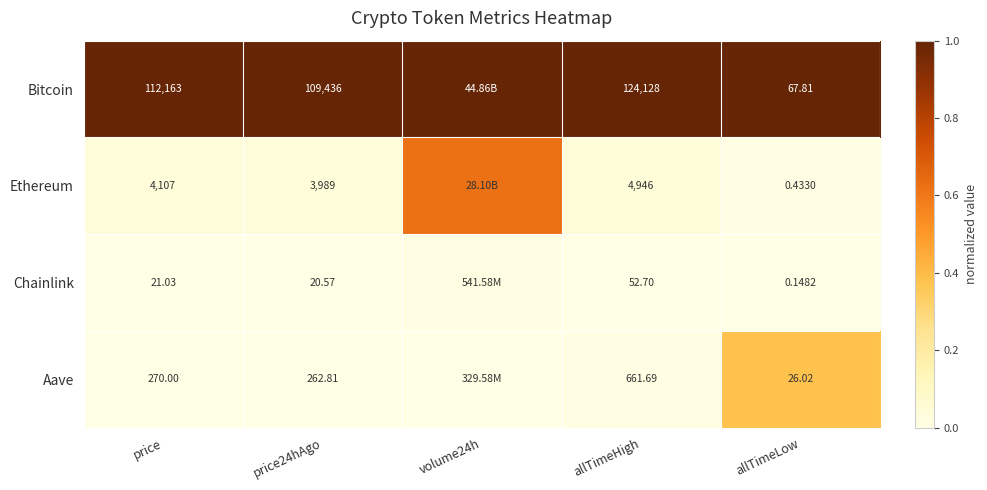

At allTimeLow, list the series in order from smallest to largest.

Chainlink, Ethereum, Aave, Bitcoin